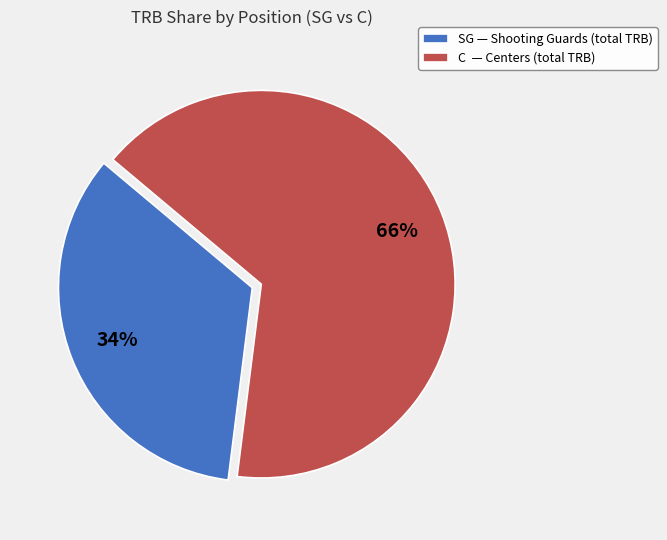

To the nearest percent, what portion does SG represent?

34%